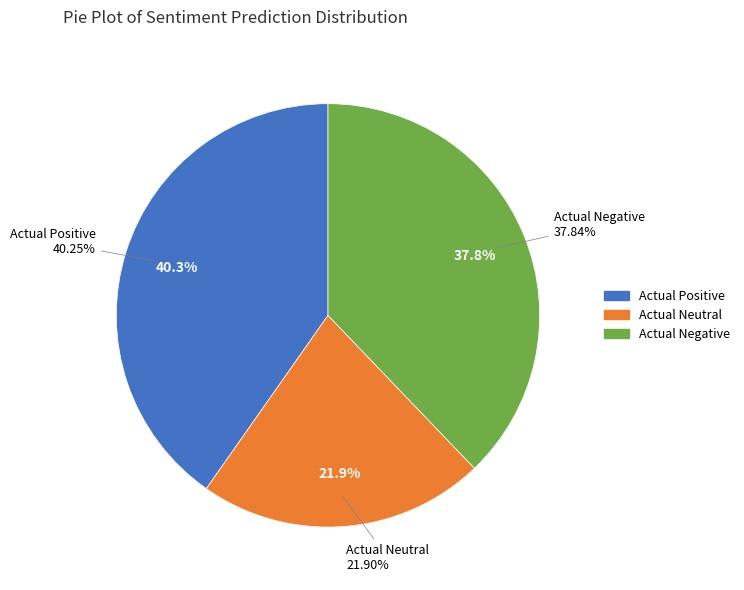

To the nearest percent, what is the difference between the Actual Negative and Actual Positive slice percentages?

2%